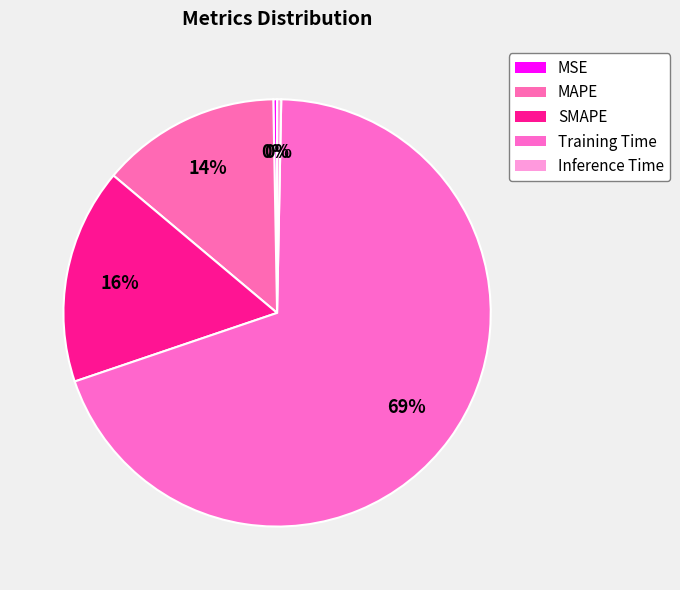

To the nearest percent, what is the combined percentage of Training Time and Inference Time?

70%